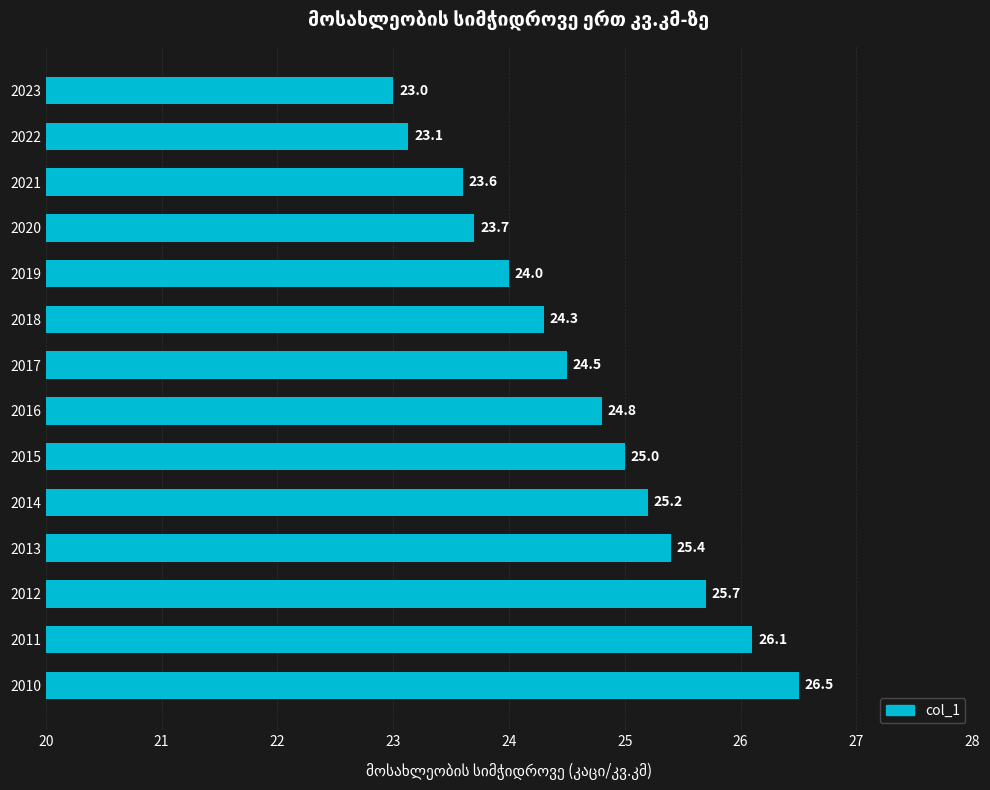

What is the difference between the second highest and second lowest values?

3.0